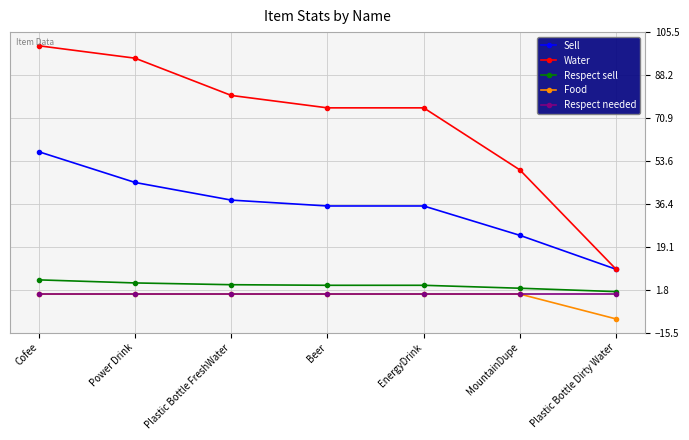

The value of Respect needed at MountainDupe is 0.0. True or false?

True